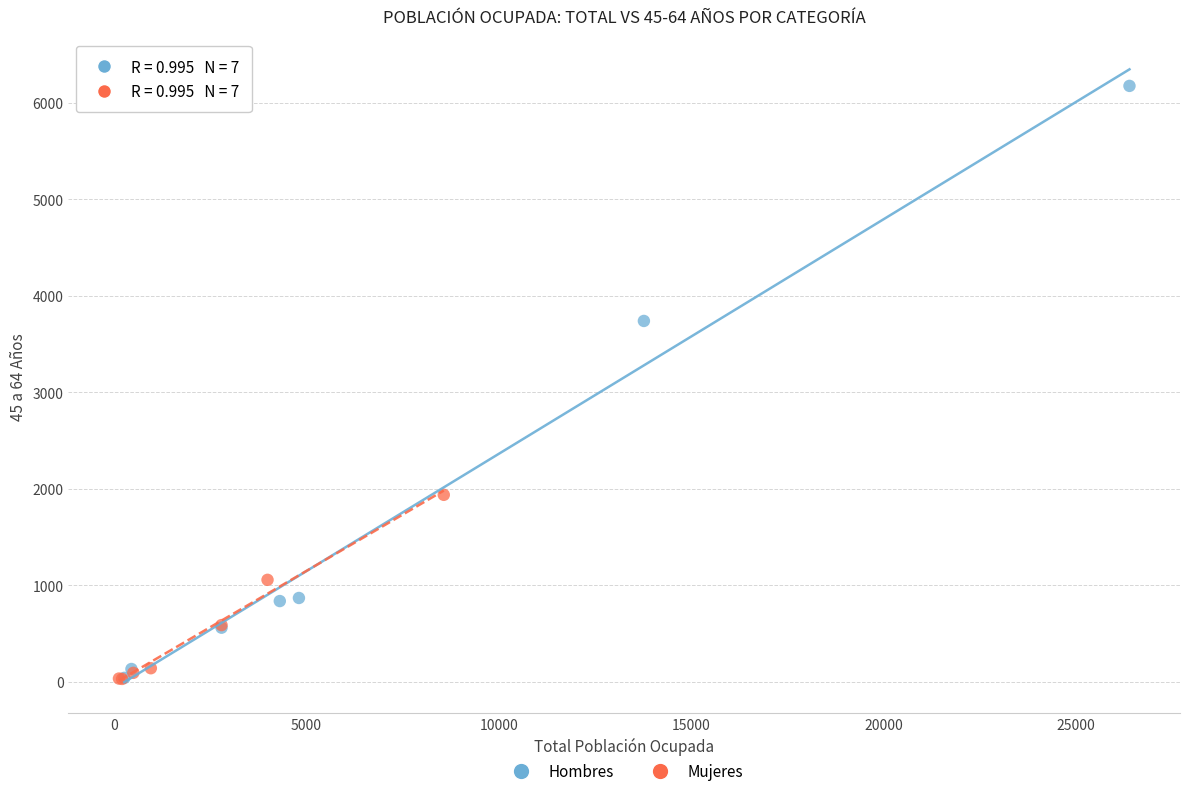

What are all the series names shown in the legend?

Hombres, Mujeres